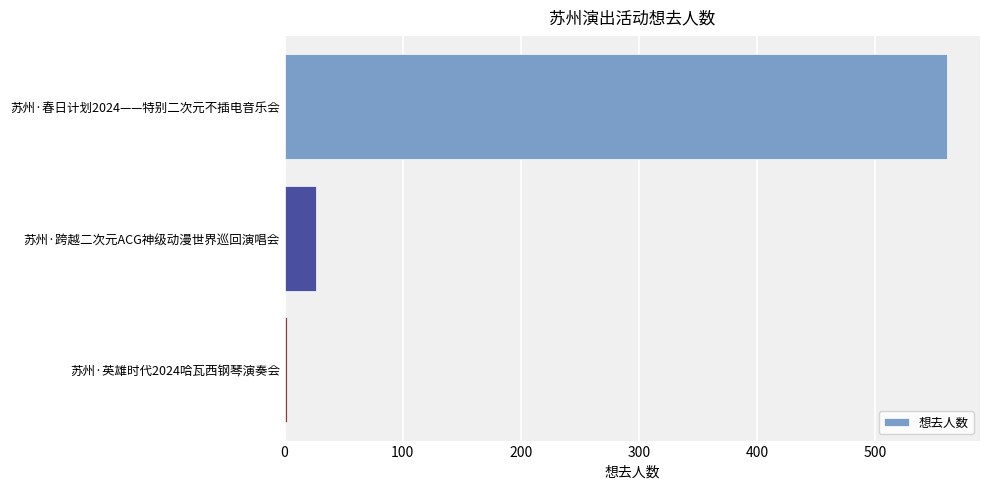

Which has a higher value, 苏州·跨越二次元ACG神级动漫世界巡回演唱会 or 苏州·春日计划2024——特别二次元不插电音乐会?

苏州·春日计划2024——特别二次元不插电音乐会